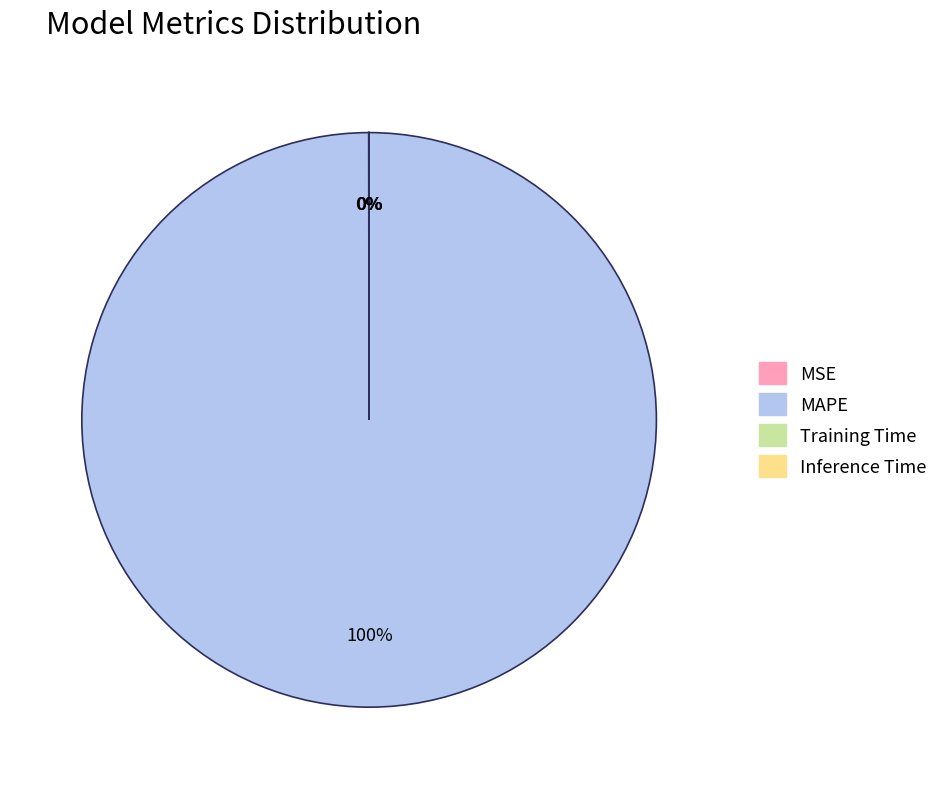

To the nearest percent, what is the average slice percentage?

25%